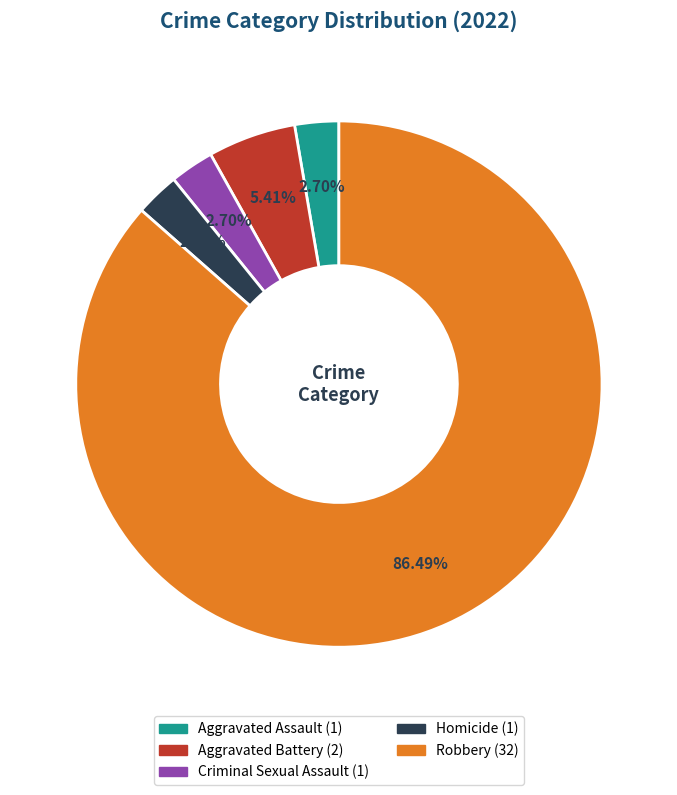

Is there a majority slice in this chart?

Yes